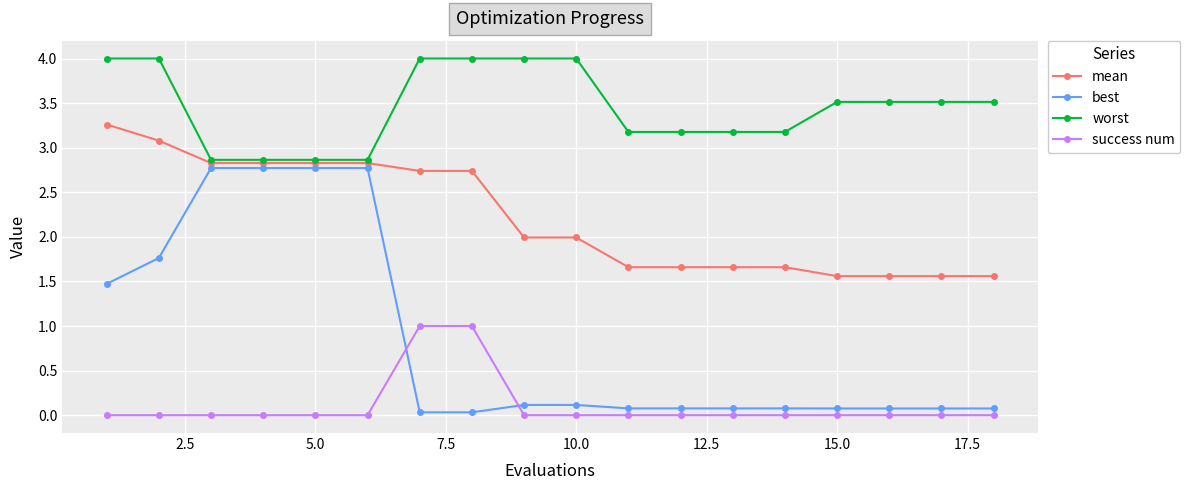

True or false: worst and success num intersect in this chart.

False